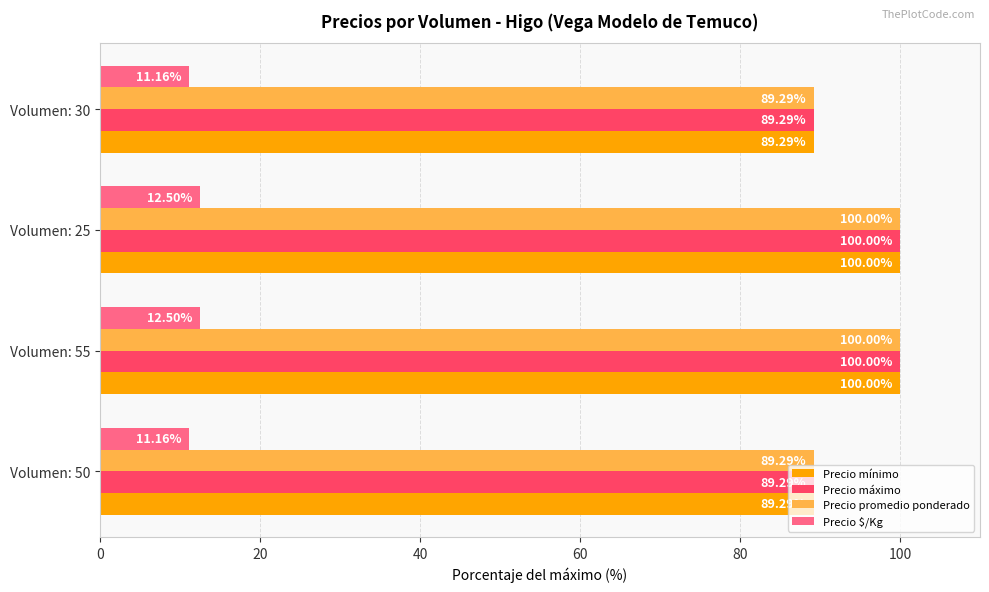

What is the total value across all series at Volumen: 55?

312.5